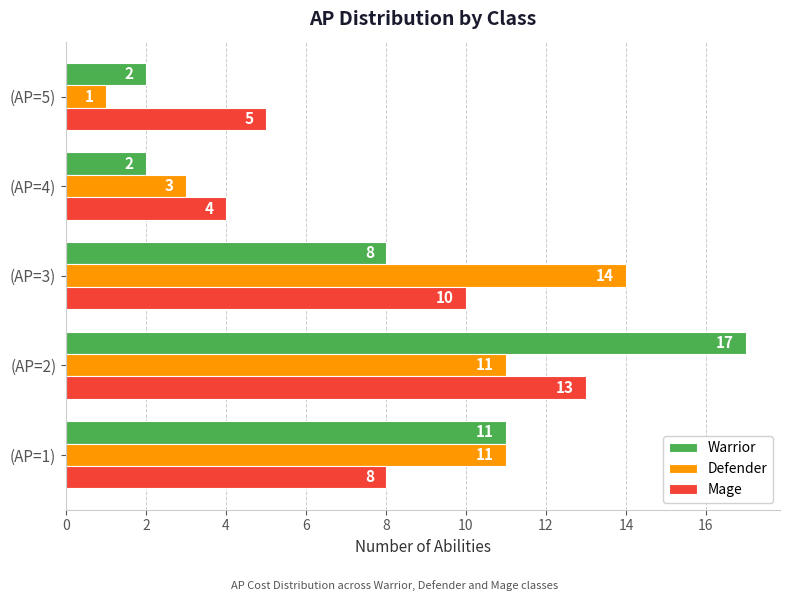

The Warrior series shows 7 at (AP=1). True or false?

False